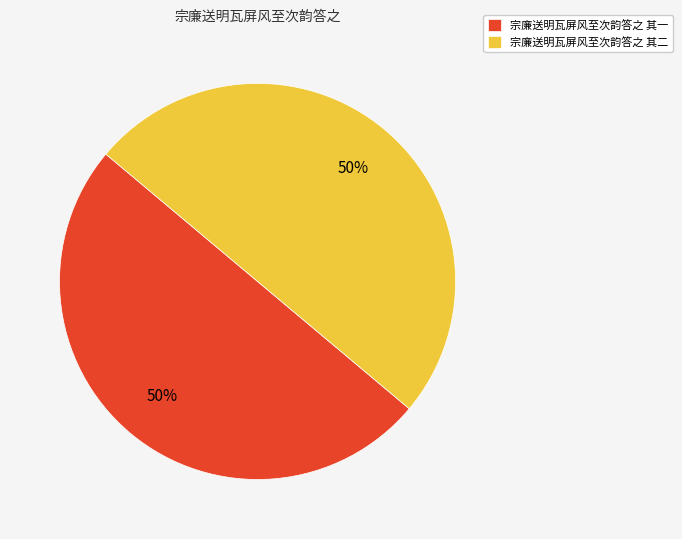

To the nearest percent, what percentage of the pie is 宗廉送明瓦屏风至次韵答之 其一?

50%